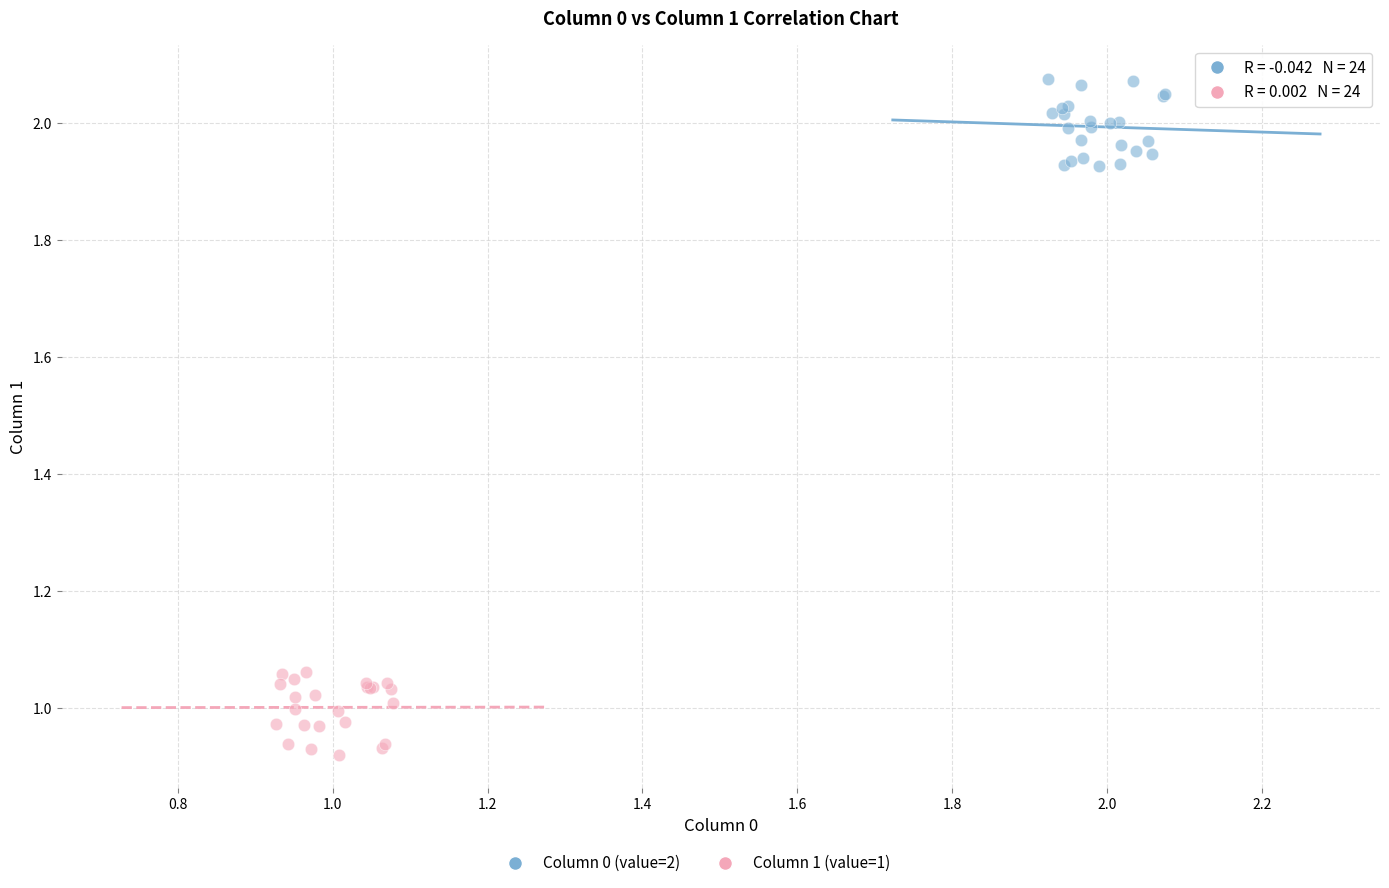

Which series reaches the maximum Y coordinate?

Column 0 (value=2)